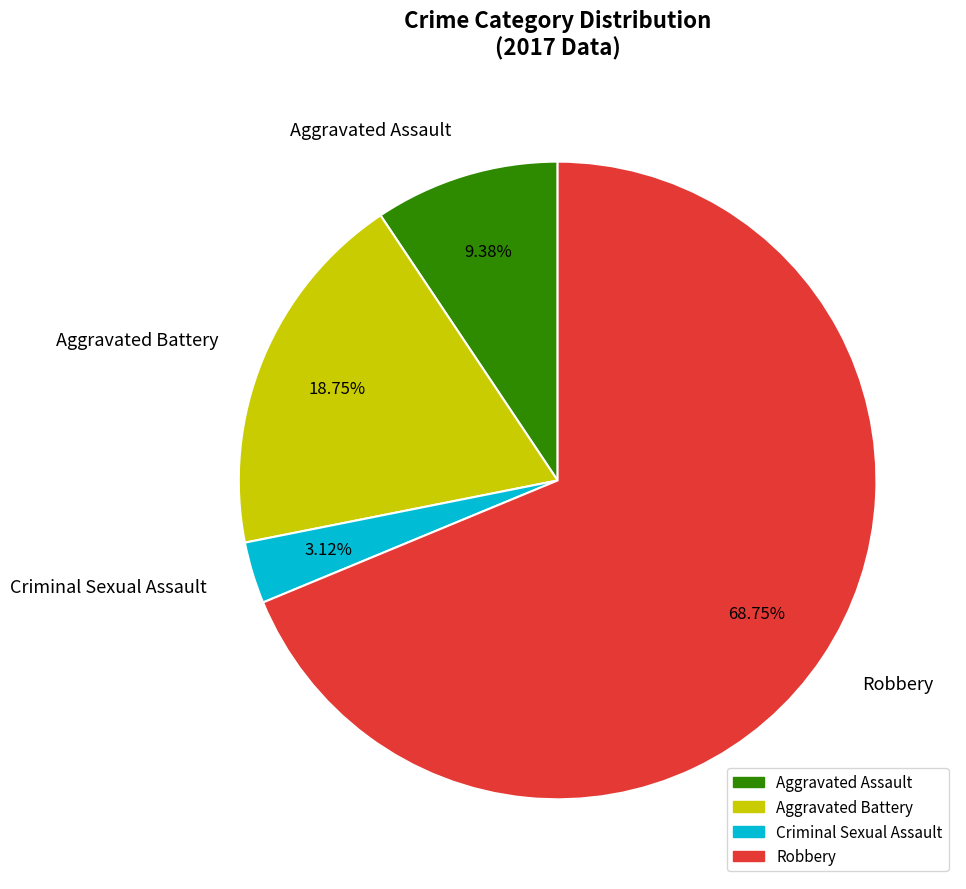

Count the number of slices in the pie.

4